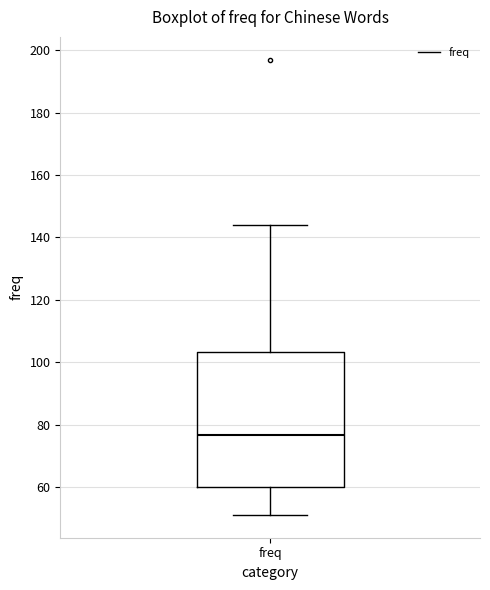

Read this box plot against the y-axis: the position of the median line, the range covered by the box, and the ends of both whiskers. The values are not printed on the chart, so give them approximately, as read against the axis.

median 76, box 60 to 104, whiskers 52 to 144